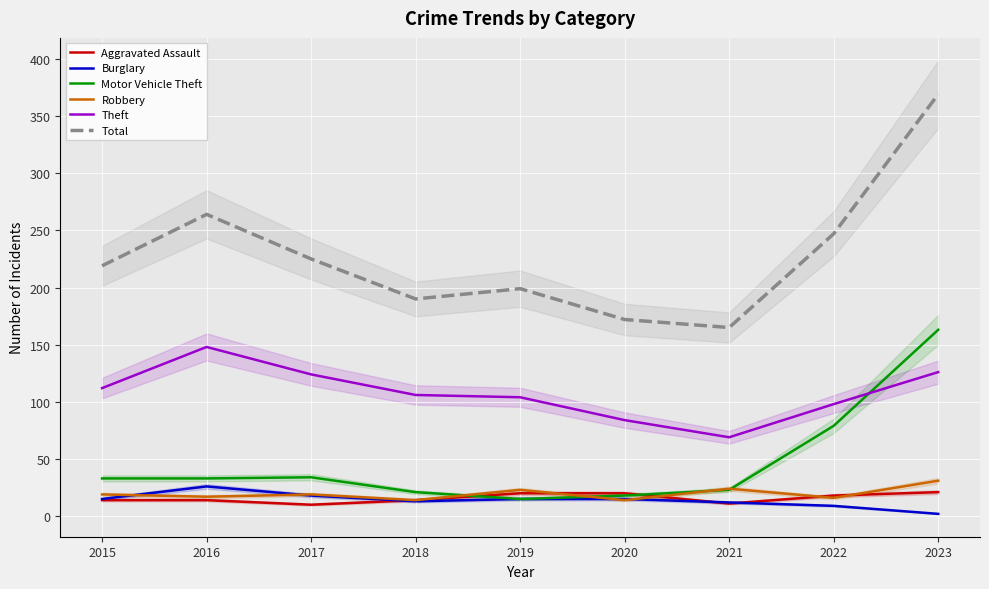

What is the sum of the Robbery values at 2020 and 2023?

45